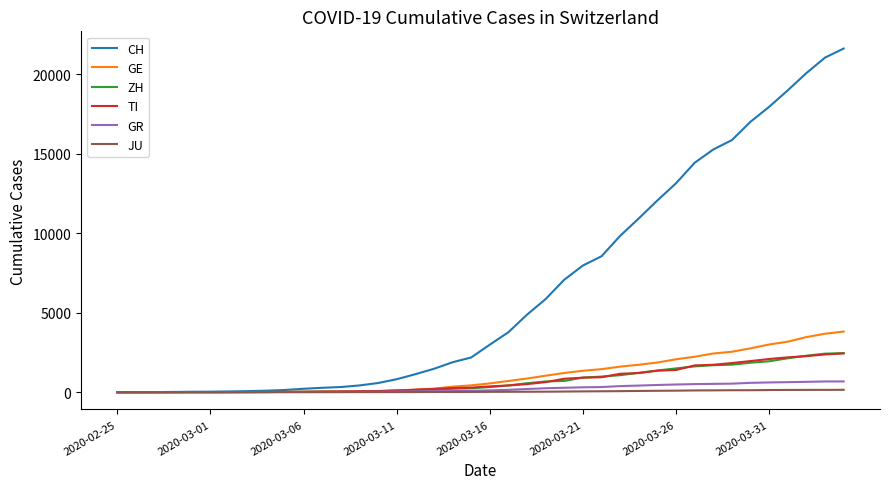

Which series has the largest range (max minus min)?

CH